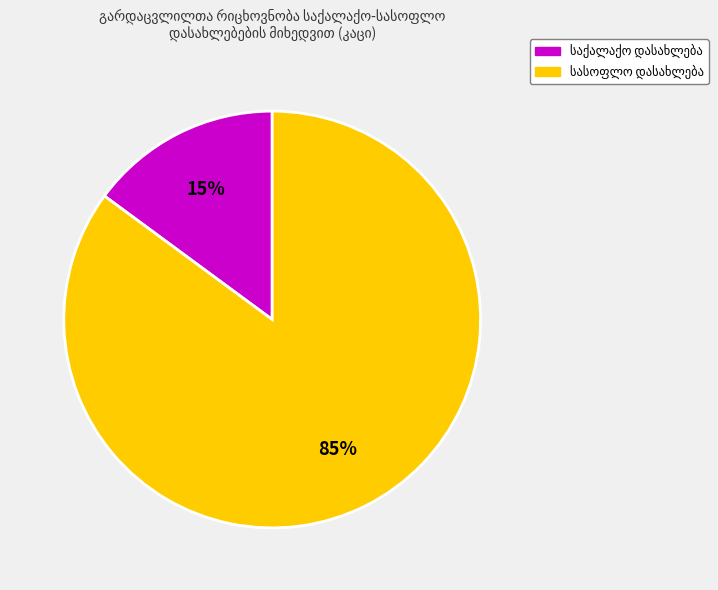

Is there any slice that represents more than half of the pie?

Yes